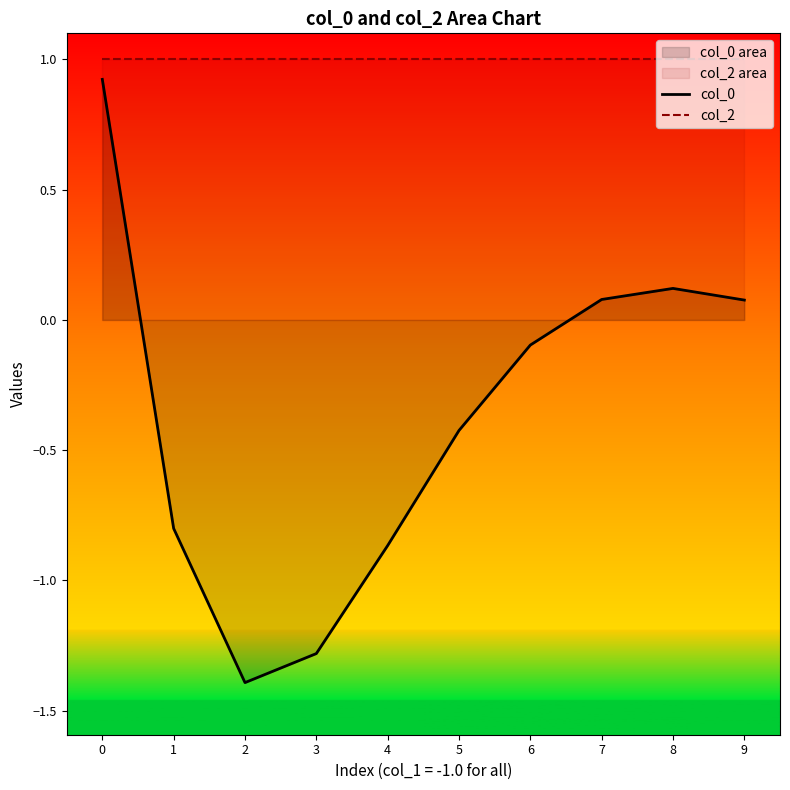

Reading left to right, transcribe all the data shown in this chart.

col_0: 0.9	-0.8	-1.4	-1.3	-0.9	-0.4	-0.1	0.1	0.1	0.1
col_2: 1.0	1.0	1.0	1.0	1.0	1.0	1.0	1.0	1.0	1.0